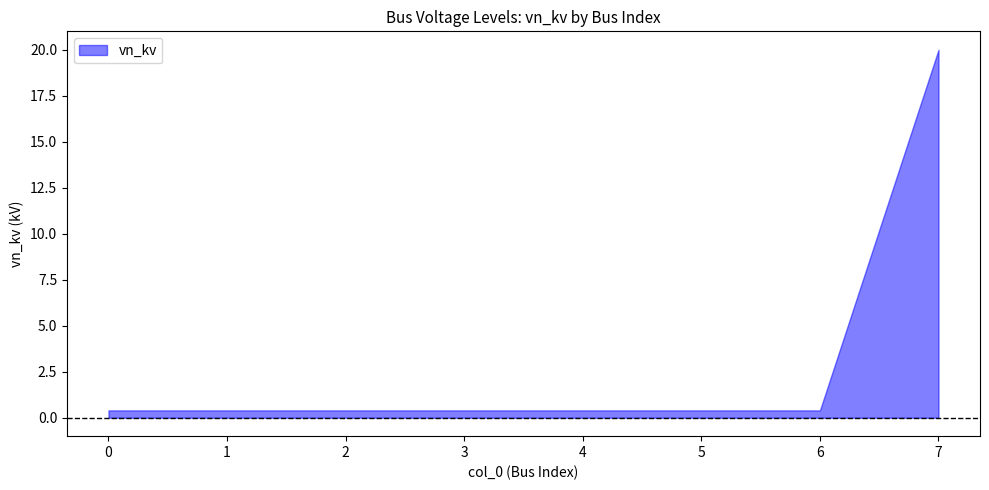

List the labels in order of value, largest first.

7, 0, 1, 2, 3, 4, 5, 6